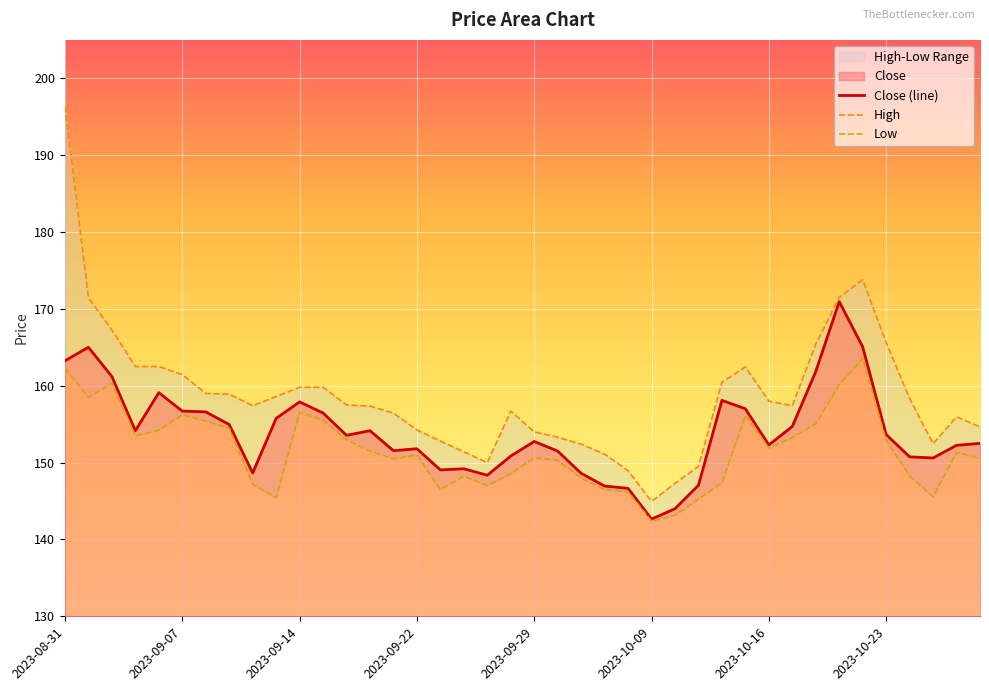

What value does the High series have at 2023-10-03?

153.3